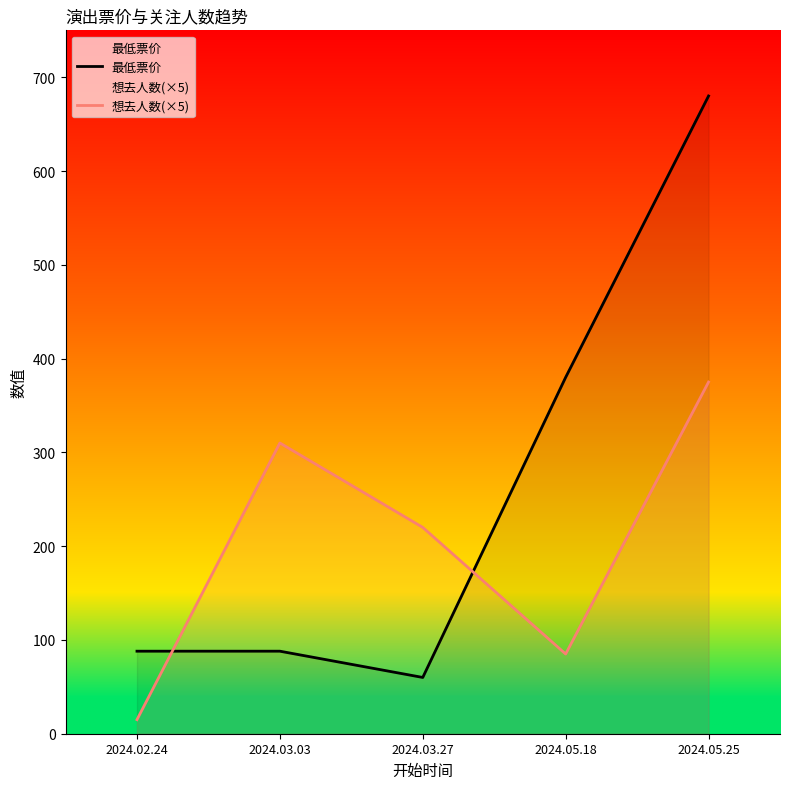

At which label does 想去人数(×5) reach its peak?

2024.05.25